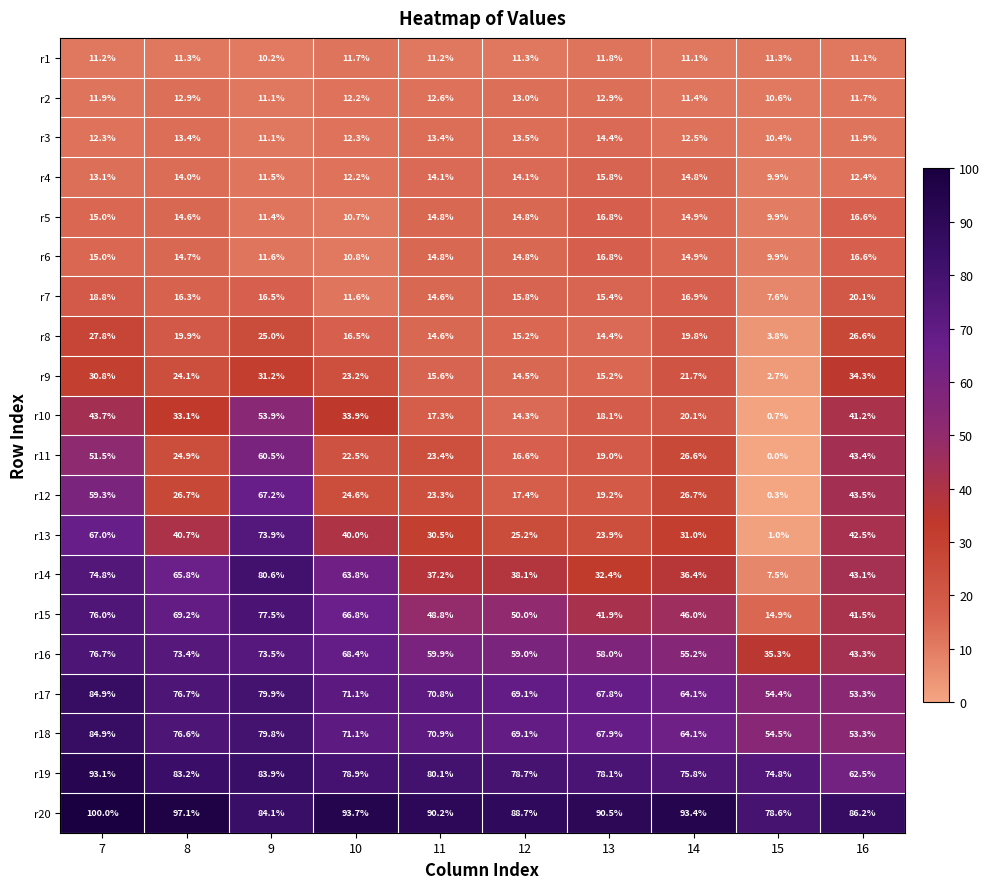

At which label does r8 first exceed 19?

7